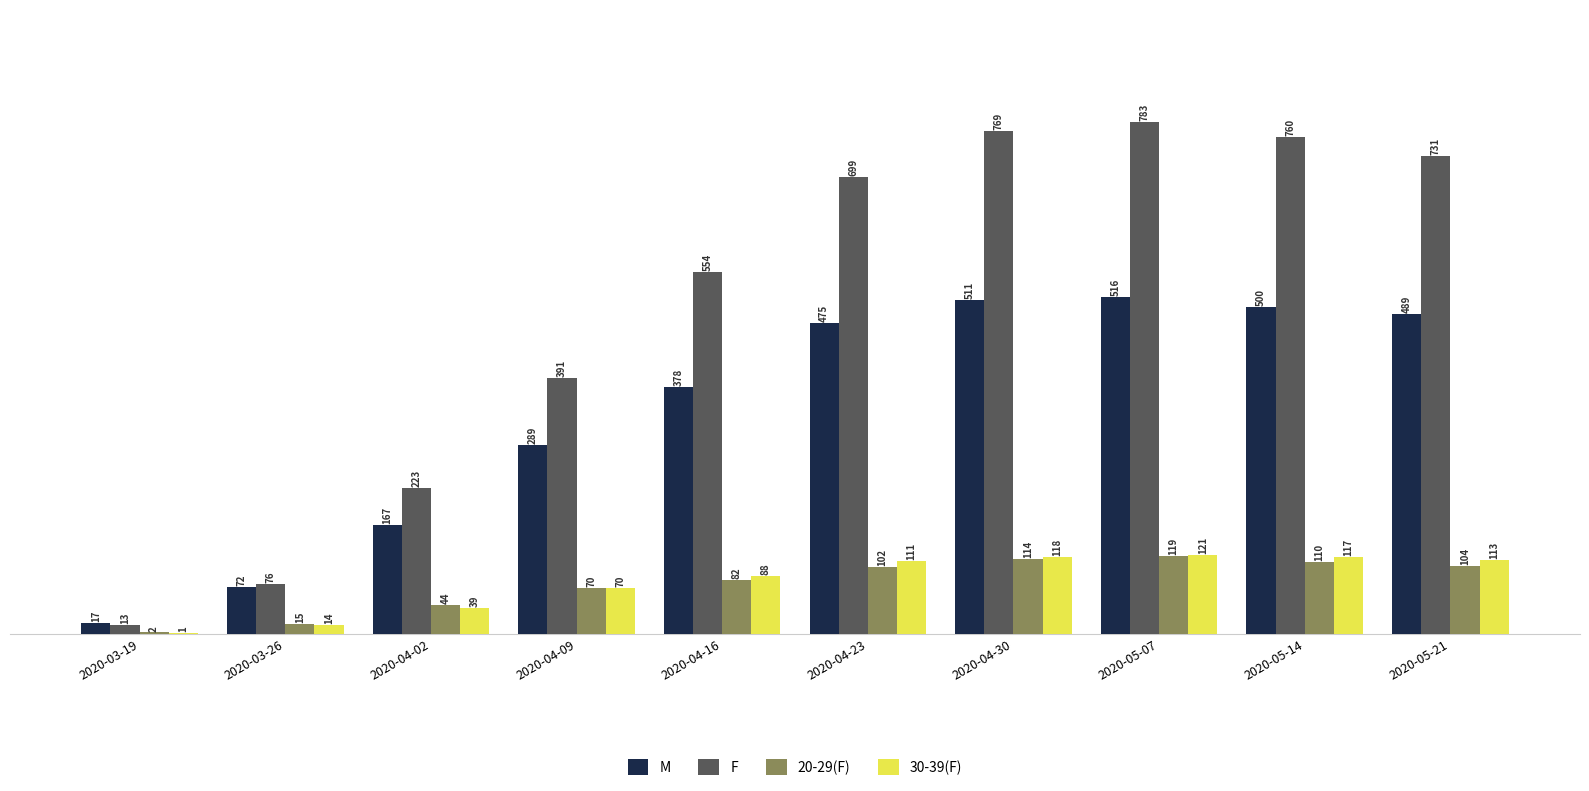

True or false: 20-29(F) has a value of 2 at 2020-03-19.

True